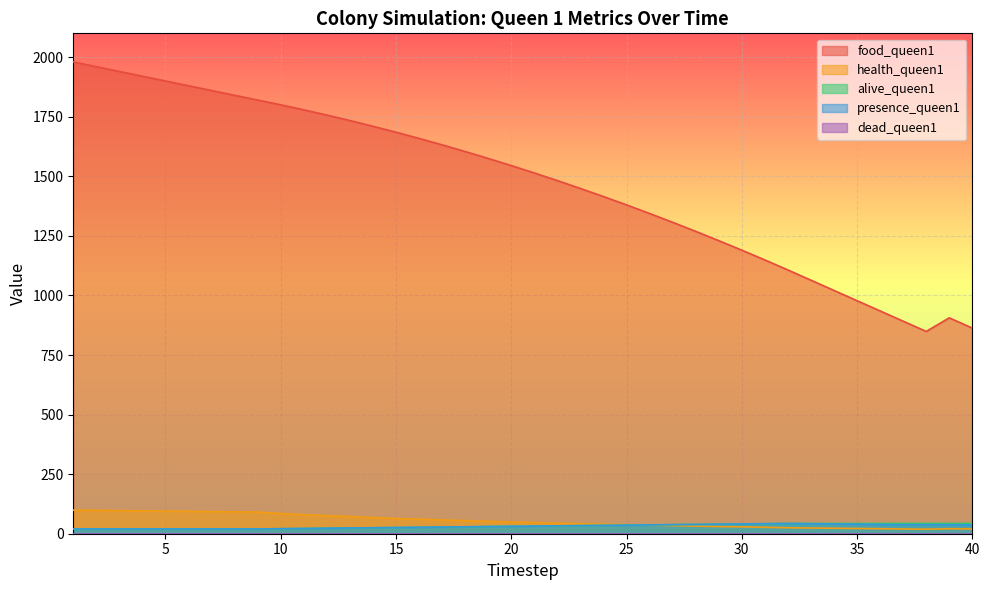

Reading right to left, list all the values displayed in this chart.

food_queen1: 40=863	39=906	38=849	37=892	36=935	35=978	34=1021	33=1064	32=1107	31=1149	30=1190	29=1230	28=1269	27=1307	26=1344	25=1380	24=1415	23=1449	22=1482	21=1514	20=1545	19=1575	18=1604	17=1632	16=1659	15=1685	14=1710	13=1734	12=1757	11=1779	10=1800	9=1820	8=1840	7=1860	6=1880	5=1900	4=1920	3=1940	2=1960	1=1980
health_queen1: 40=20	39=21	38=19	37=20	36=21	35=22	34=23	33=24	32=25	31=27	30=29	29=30	28=32	27=34	26=36	25=38	24=40	23=42	22=44	21=47	20=49	19=52	18=55	17=58	16=61	15=64	14=68	13=72	12=76	11=80	10=85	9=91	8=92	7=93	6=94	5=95	4=96	3=97	2=98	1=99
alive_queen1: 40=43	39=43	38=43	37=43	36=43	35=43	34=43	33=43	32=43	31=42	30=41	29=40	28=39	27=38	26=37	25=36	24=35	23=34	22=33	21=32	20=31	19=30	18=29	17=28	16=27	15=26	14=25	13=24	12=23	11=22	10=21	9=20	8=20	7=20	6=20	5=20	4=20	3=20	2=20	1=20
presence_queen1: 40=37	39=38	38=38	37=38	36=39	35=40	34=41	33=42	32=43	31=42	30=41	29=40	28=39	27=38	26=37	25=36	24=35	23=34	22=33	21=32	20=31	19=30	18=29	17=28	16=27	15=26	14=25	13=24	12=23	11=22	10=21	9=20	8=20	7=20	6=20	5=20	4=20	3=20	2=20	1=20